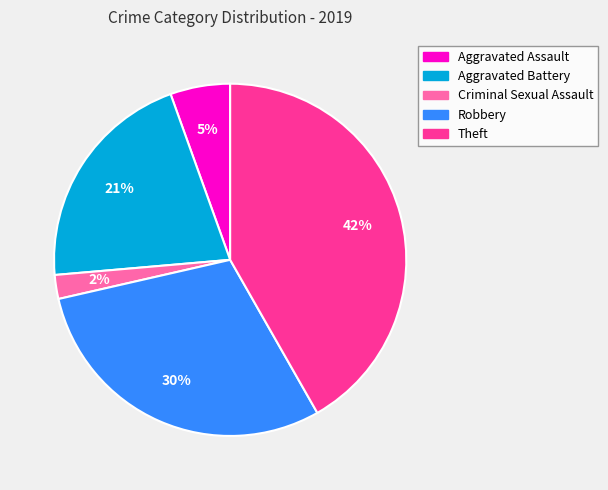

The Criminal Sexual Assault slice represents 9% of the pie. True or false?

False